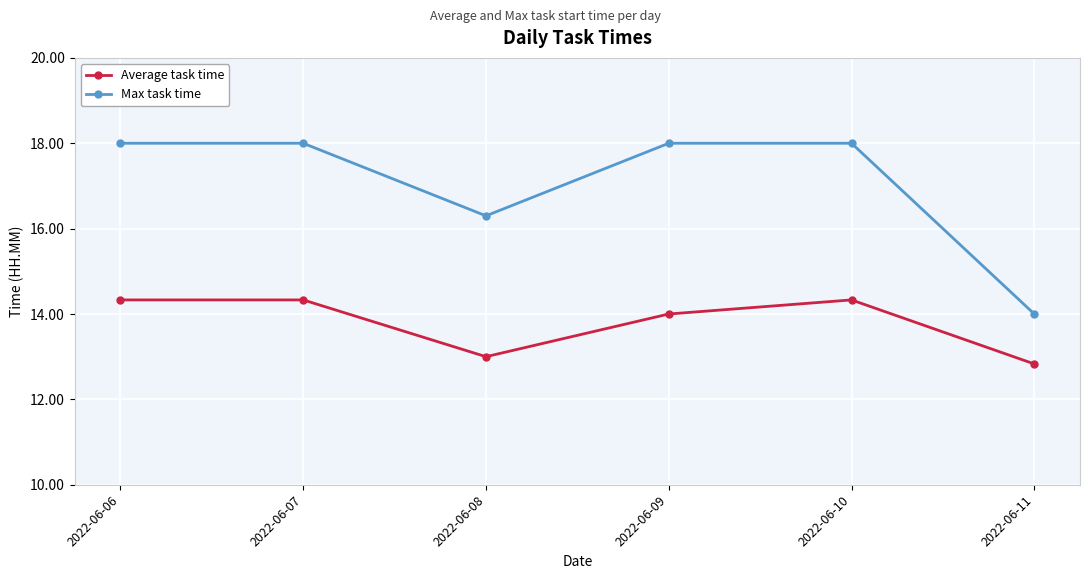

Is it true that Average task time equals 3.3 at 2022-06-09?

False